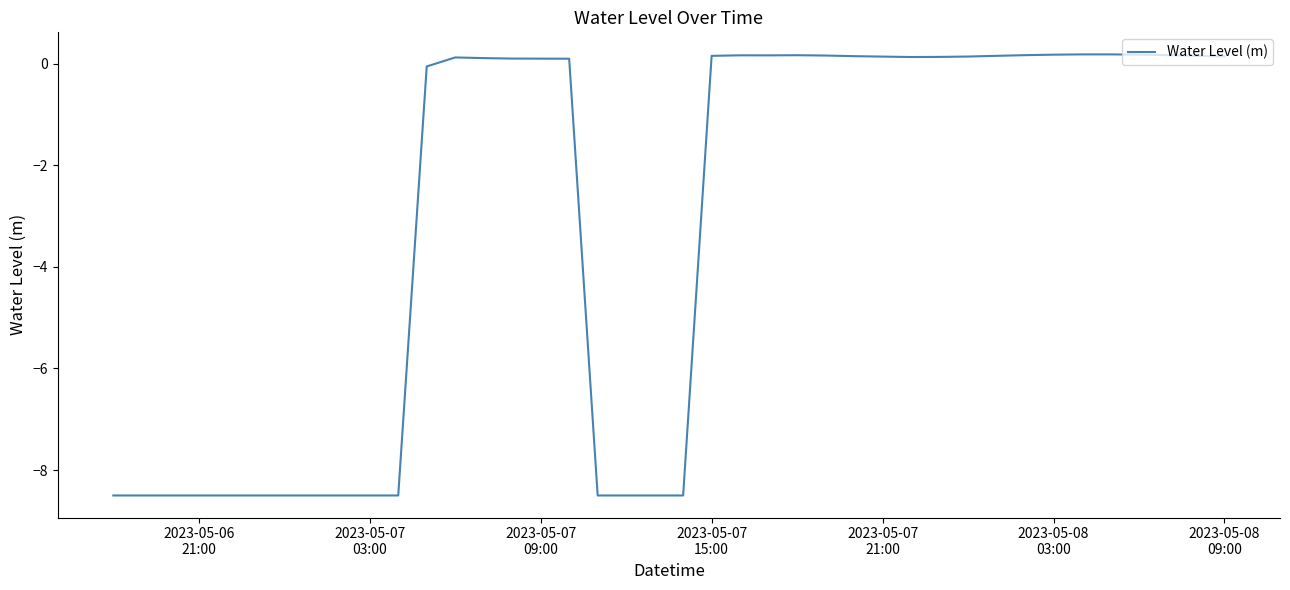

What is the difference between the maximum and minimum values?

8.7